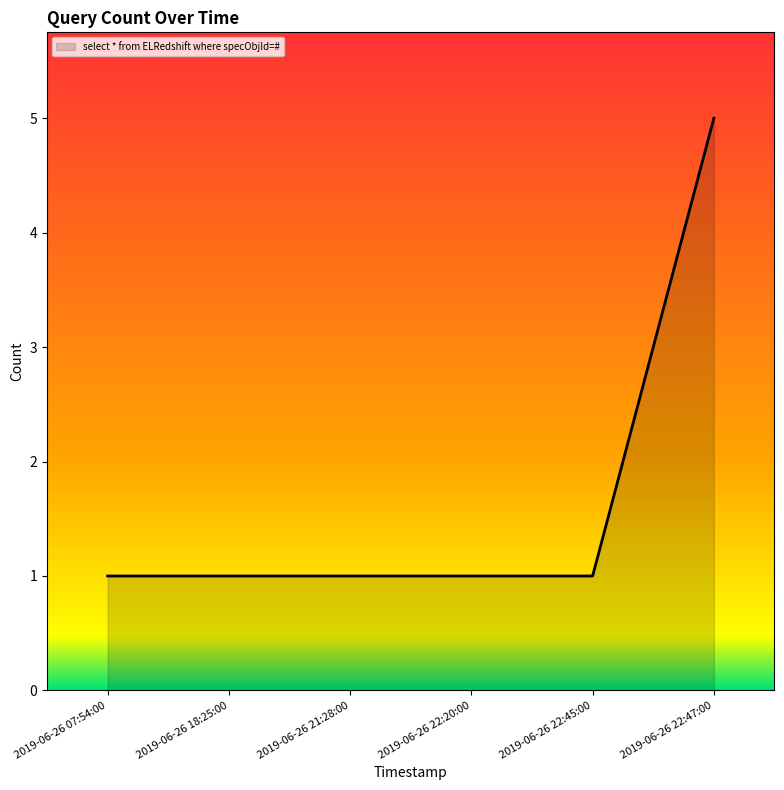

How many distinct data groups are displayed?

1